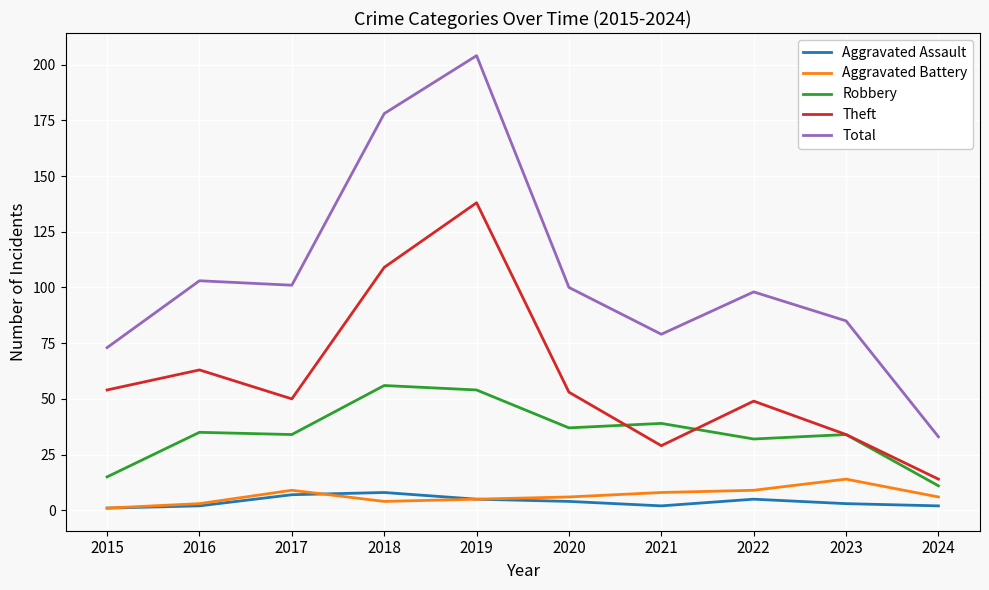

True or false: Aggravated Battery and Robbery intersect in this chart.

False